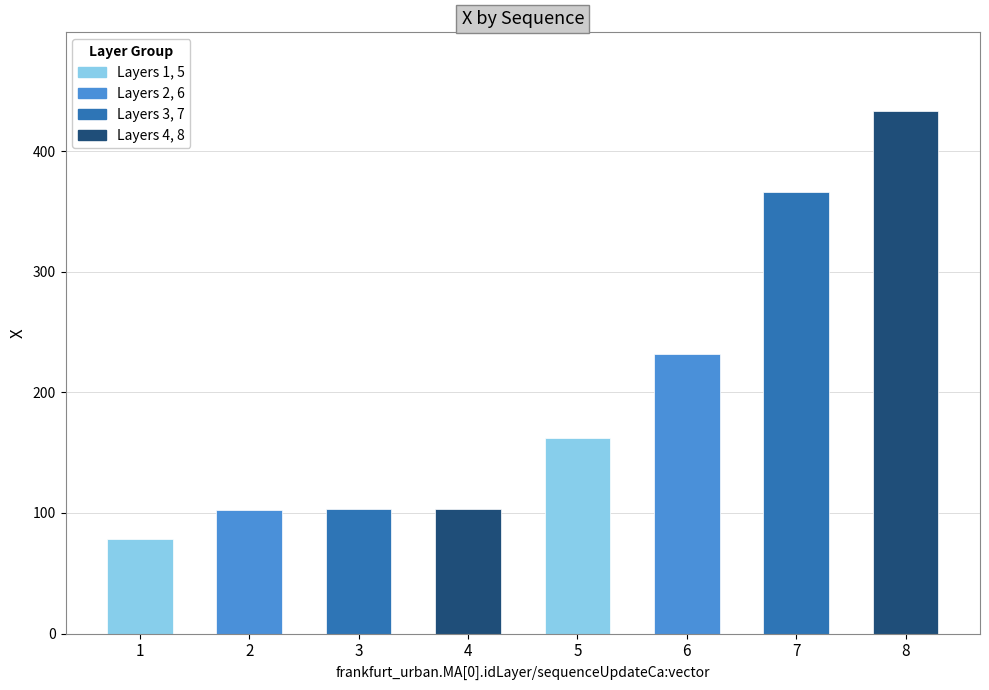

What is the greatest value displayed?

433.4